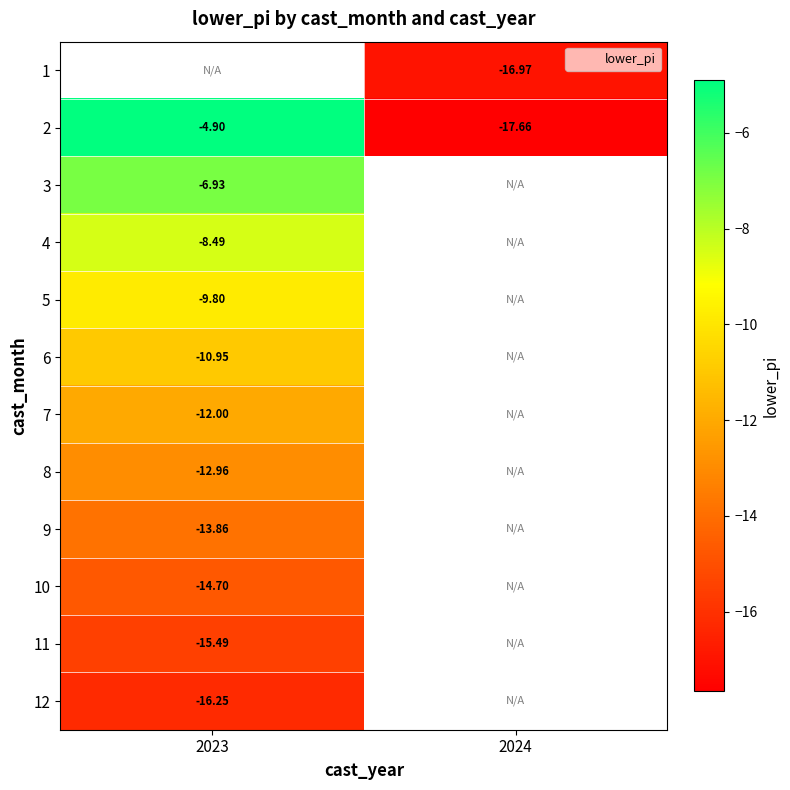

Which category has the highest value across all series?

2023